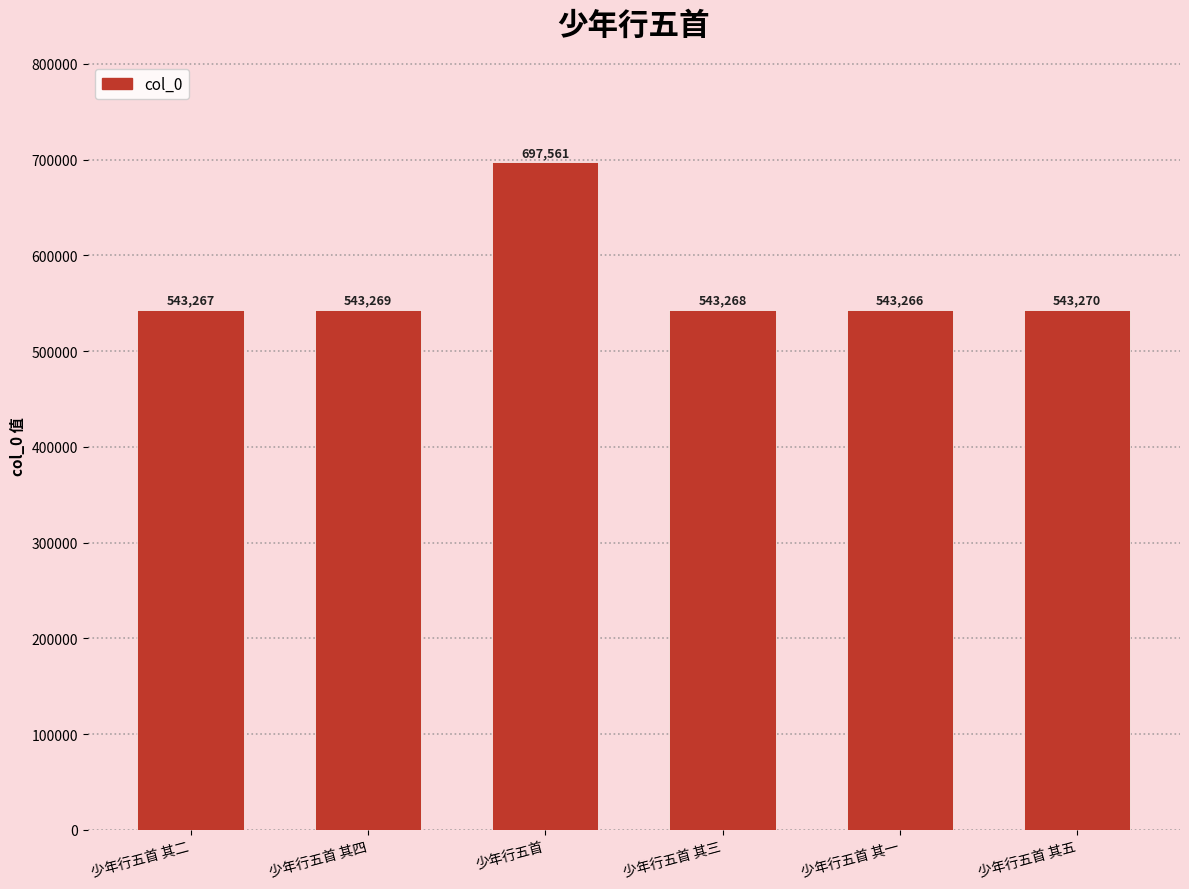

What position from the right is 少年行五首 其三?

3